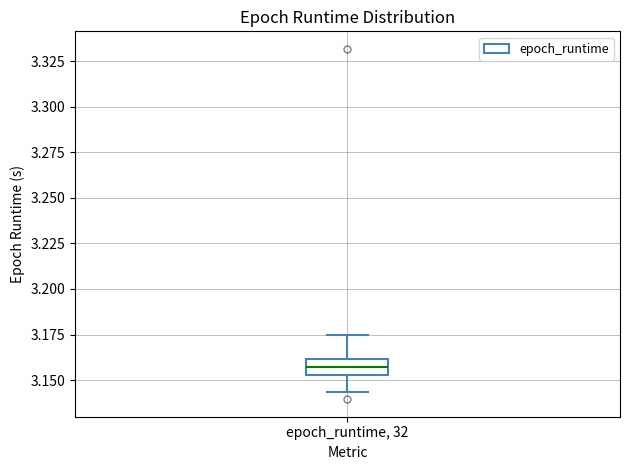

Read this box plot against the y-axis: the position of the median line, the range covered by the box, and the ends of both whiskers. The values are not printed on the chart, so give them approximately, as read against the axis.

median 3.155 (inside the box), box 3.155 to 3.160, whiskers 3.145 to 3.175